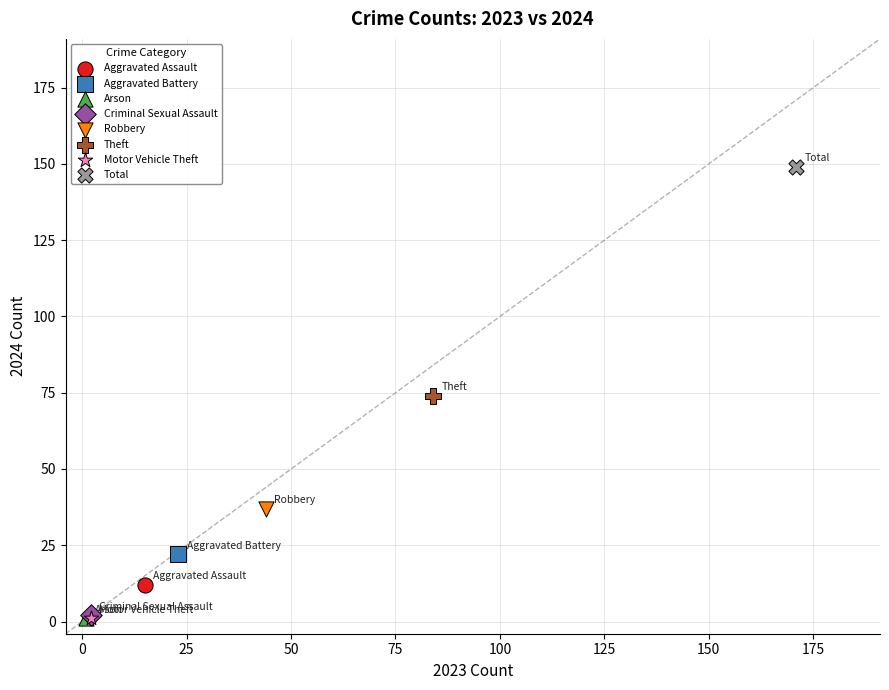

Which series reaches the maximum Y coordinate?

Total